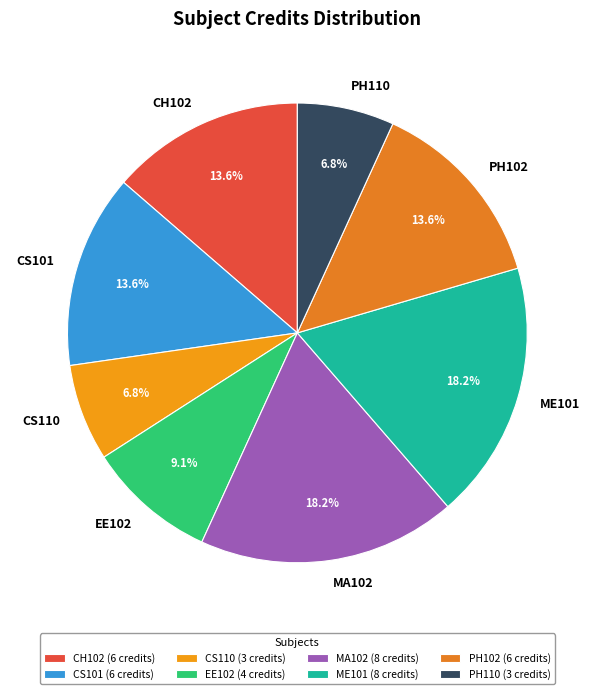

Is there a majority slice in this chart?

No